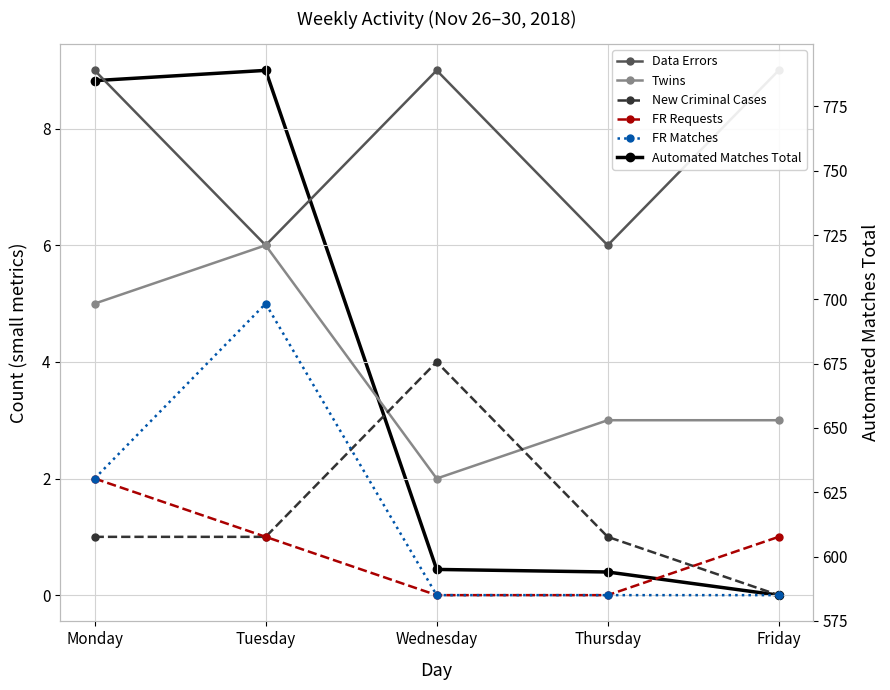

At how many categories does at least one series exceed 500?

5